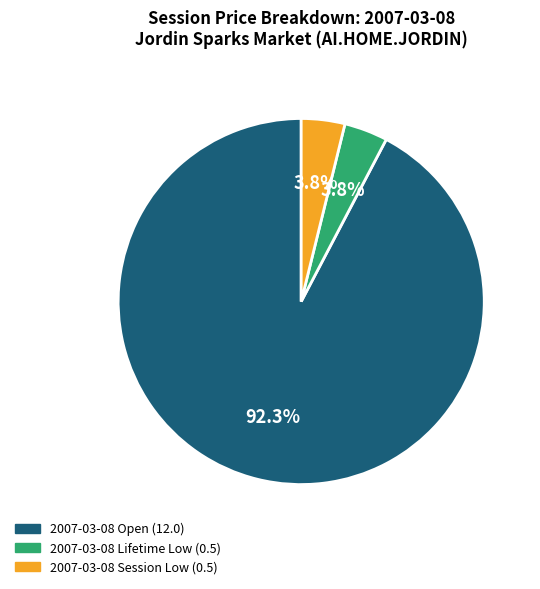

Is there a majority slice in this chart?

Yes